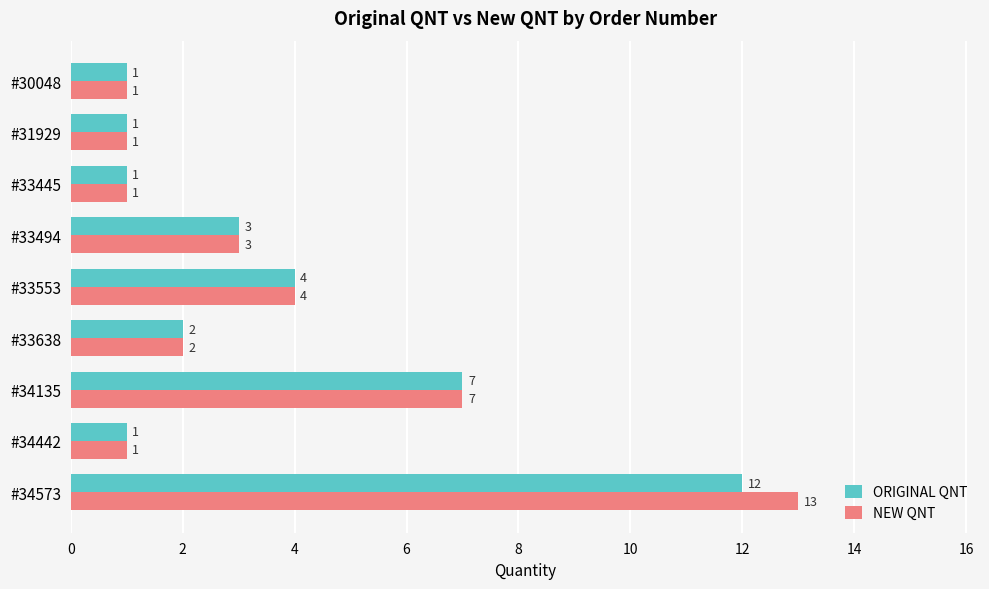

List the series in order of their overall mean, highest first.

NEW QNT, ORIGINAL QNT